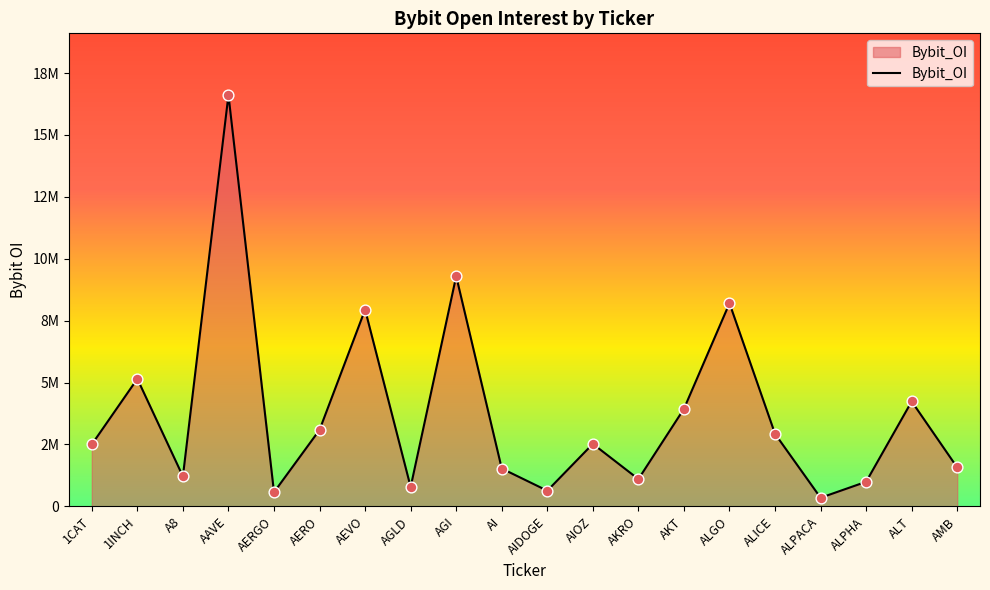

What is the change in value from AERO to AKT?

+849433